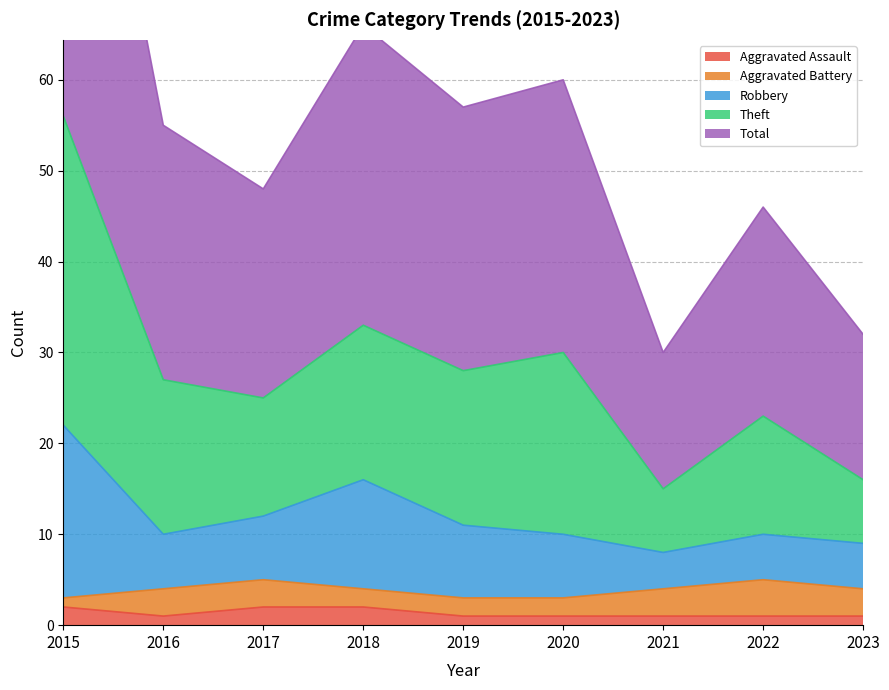

True or false: Robbery and Theft intersect in this chart.

False